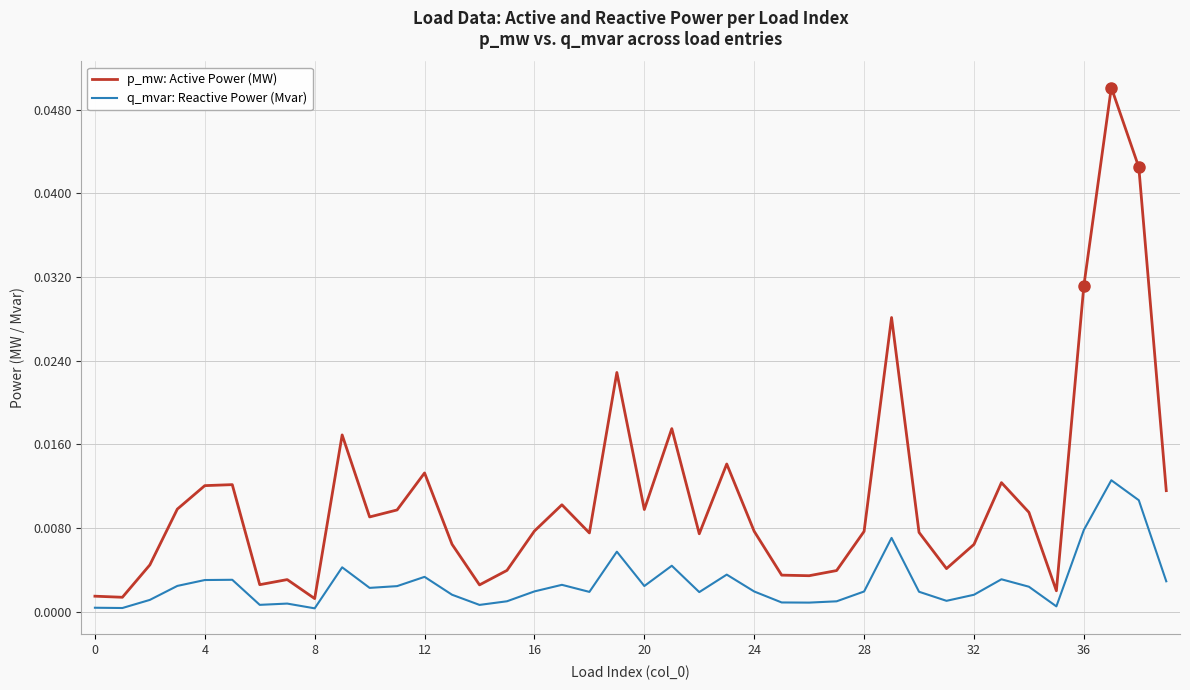

Which series has the largest total across all categories?

p_mw: Active Power (MW)